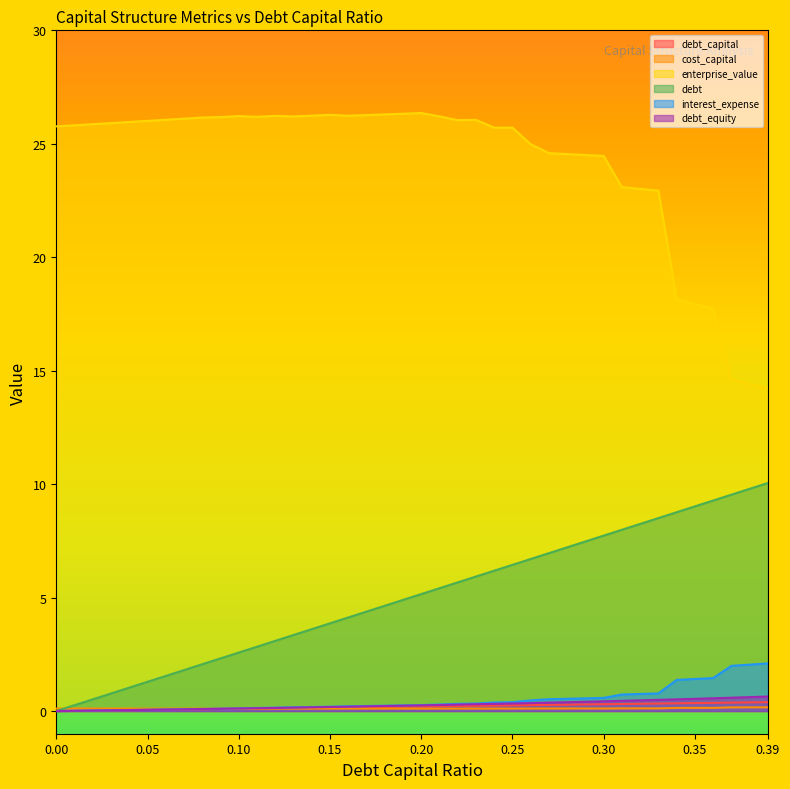

What is the difference between the highest and lowest values at 0.33?

22.8